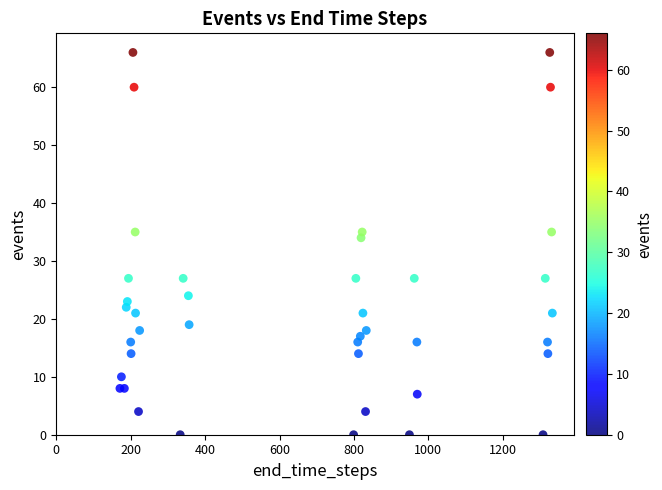

What Y value in the scatter plot is closest to 33?

34